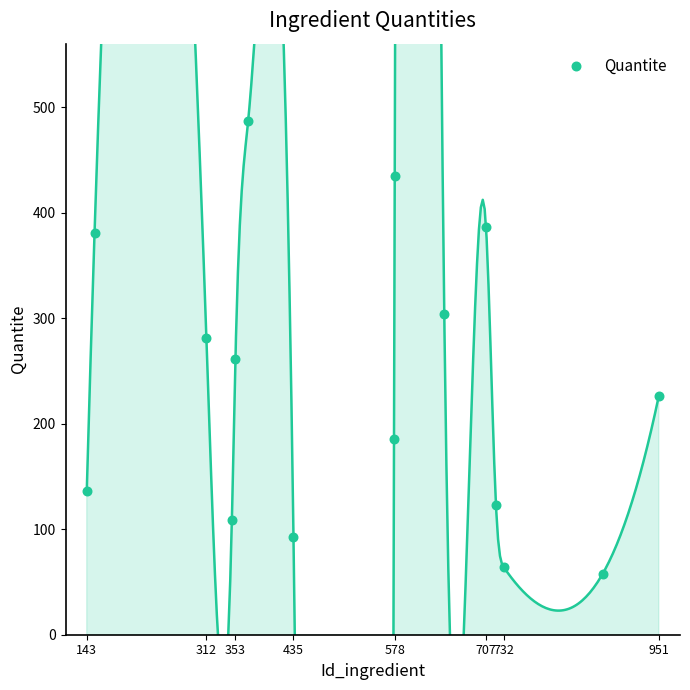

What is the range of X values (max minus min)?

808